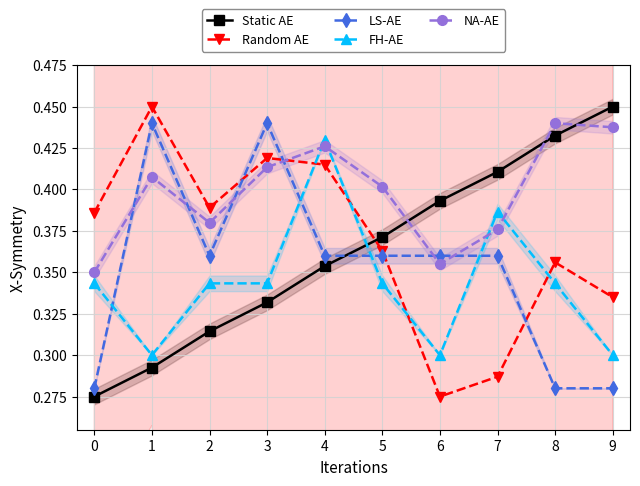

Which series has the largest total across all categories?

NA-AE